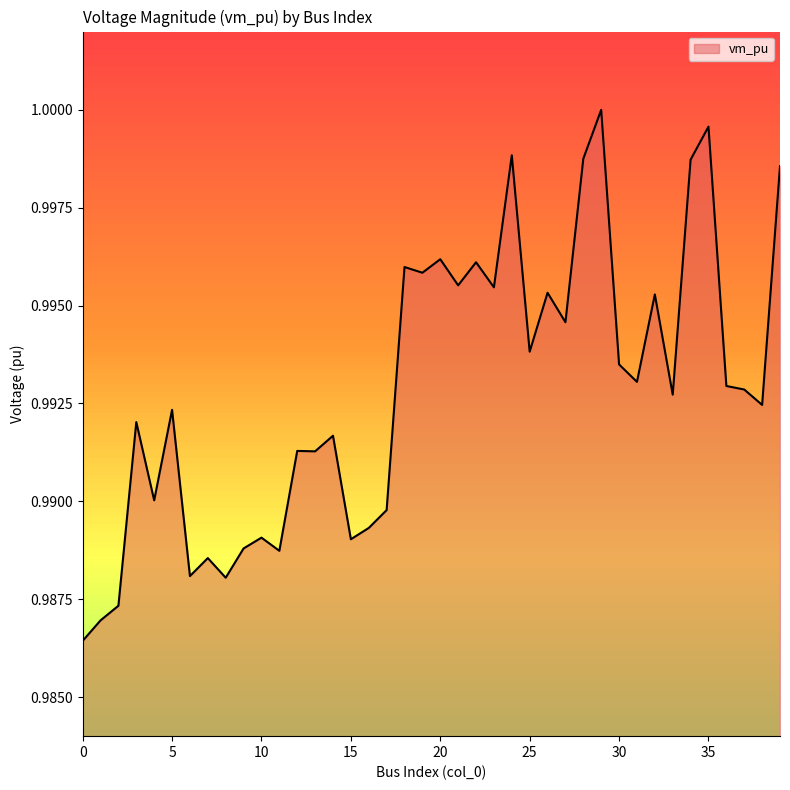

Rank the categories by value from highest to lowest.

29, 35, 24, 28, 34, 39, 20, 22, 18, 19, 21, 23, 26, 32, 27, 25, 30, 31, 36, 37, 33, 38, 5, 3, 14, 12, 13, 4, 17, 16, 10, 15, 9, 11, 7, 6, 8, 2, 1, 0